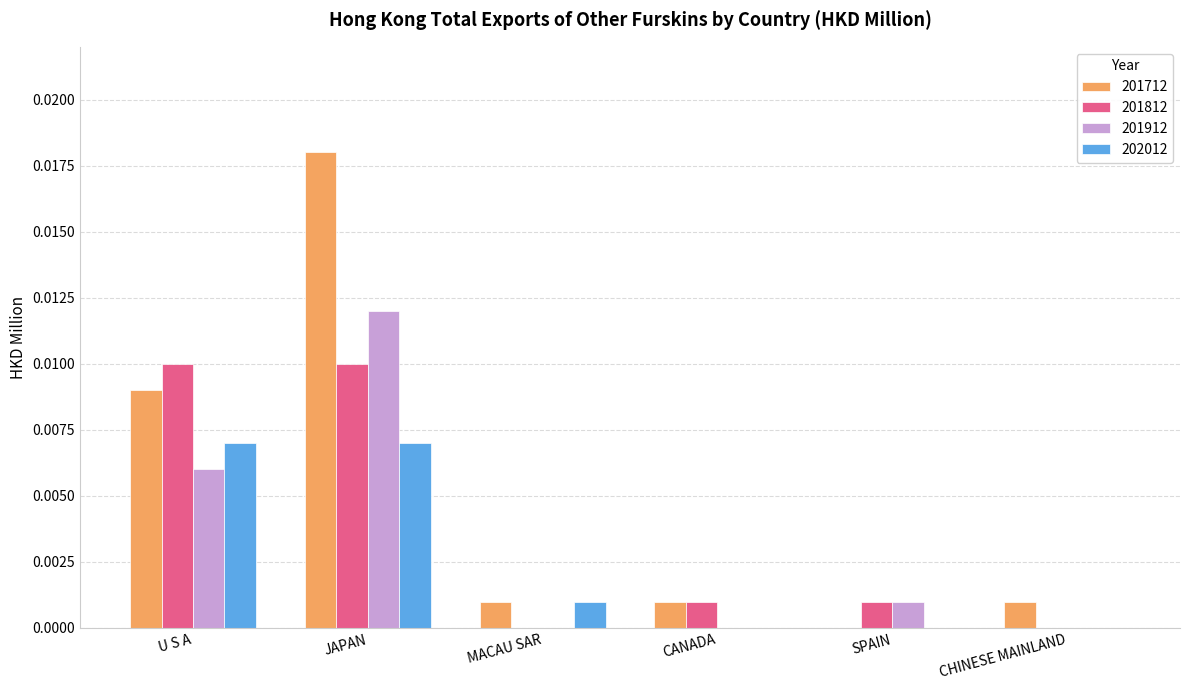

Is the value of 201712 at CANADA greater than the value of 201812 at JAPAN?

No